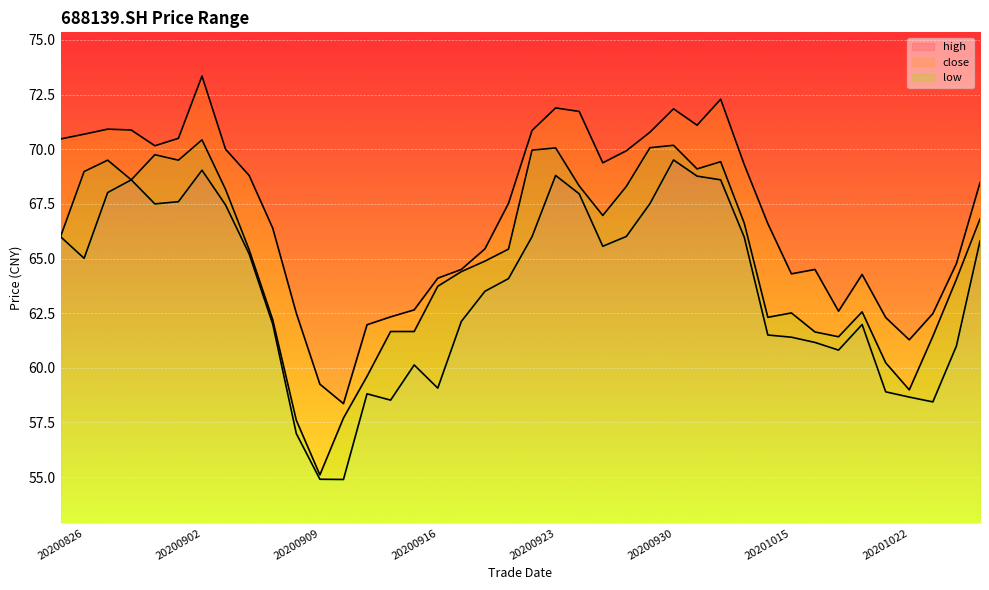

True or false: close and low cross at least once.

False